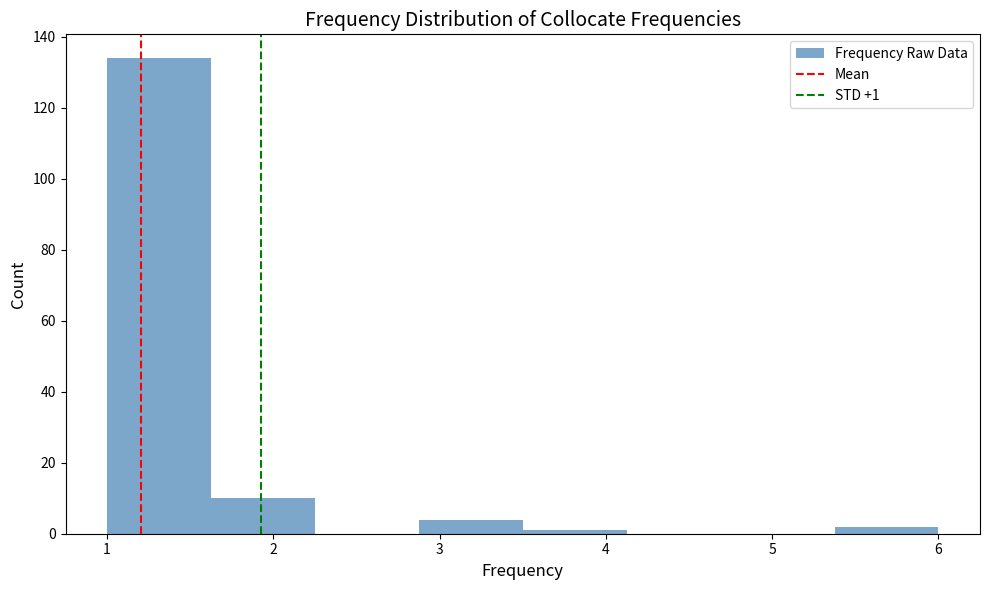

Over which range of the x-axis is the bar tallest?

1.0 to 1.6